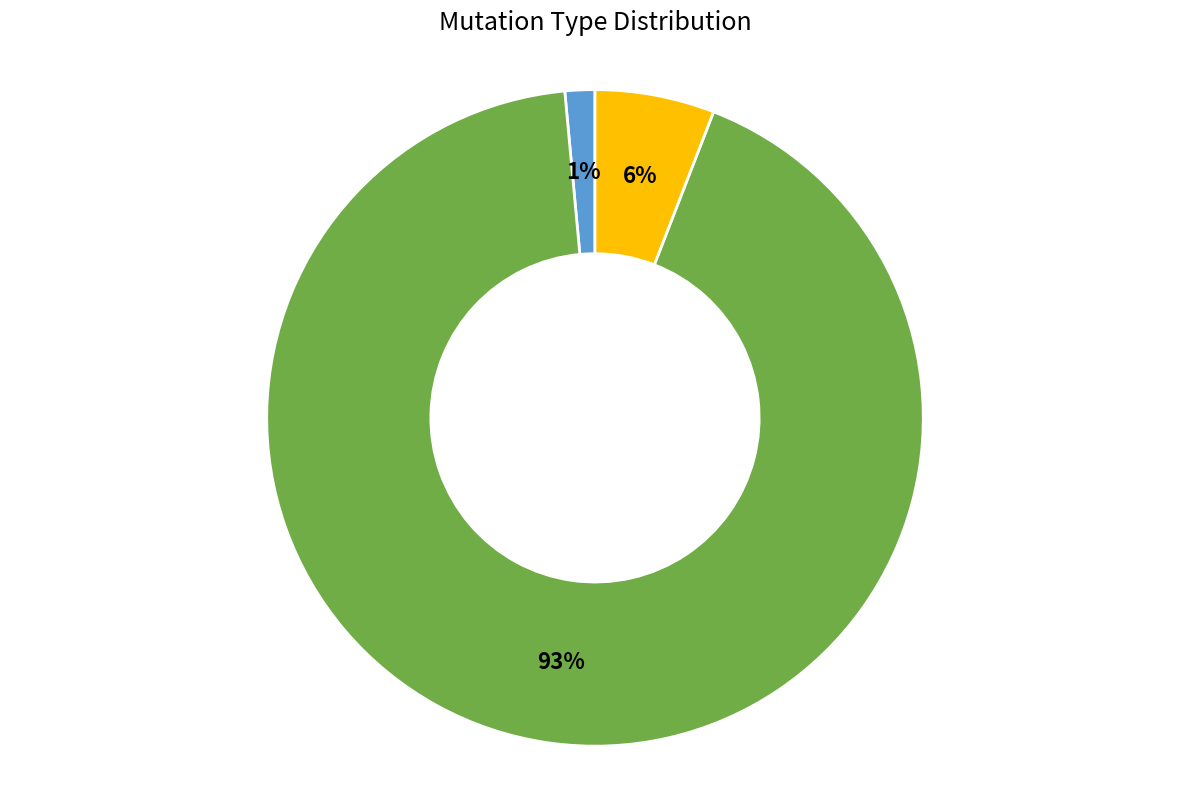

How many segments does this pie chart have?

3